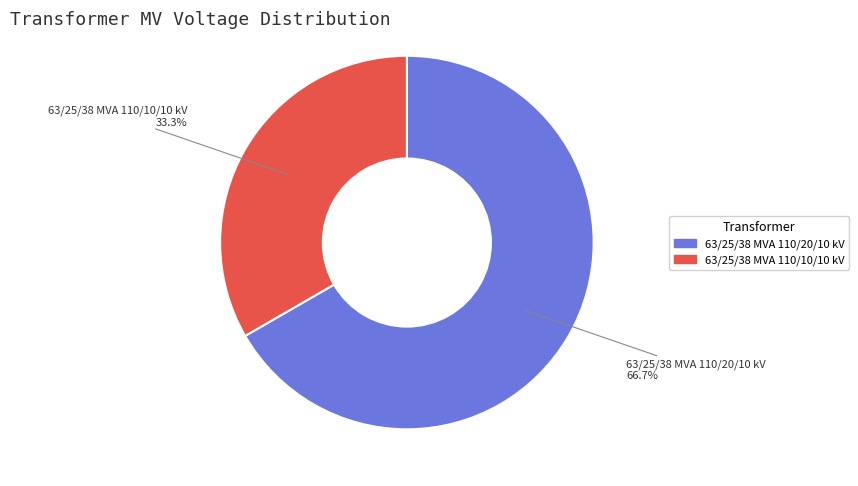

Which category has the biggest portion of the pie?

63/25/38 MVA 110/20/10 kV